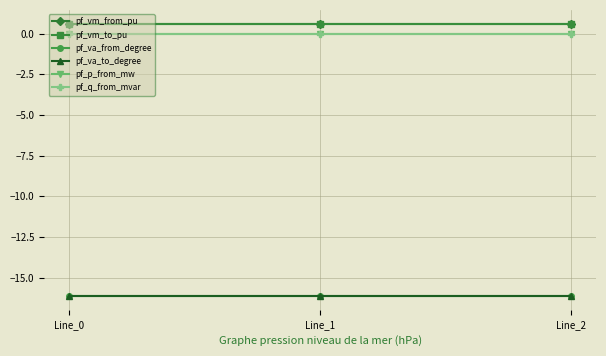

At which category is the sum across all series the highest?

Line_1